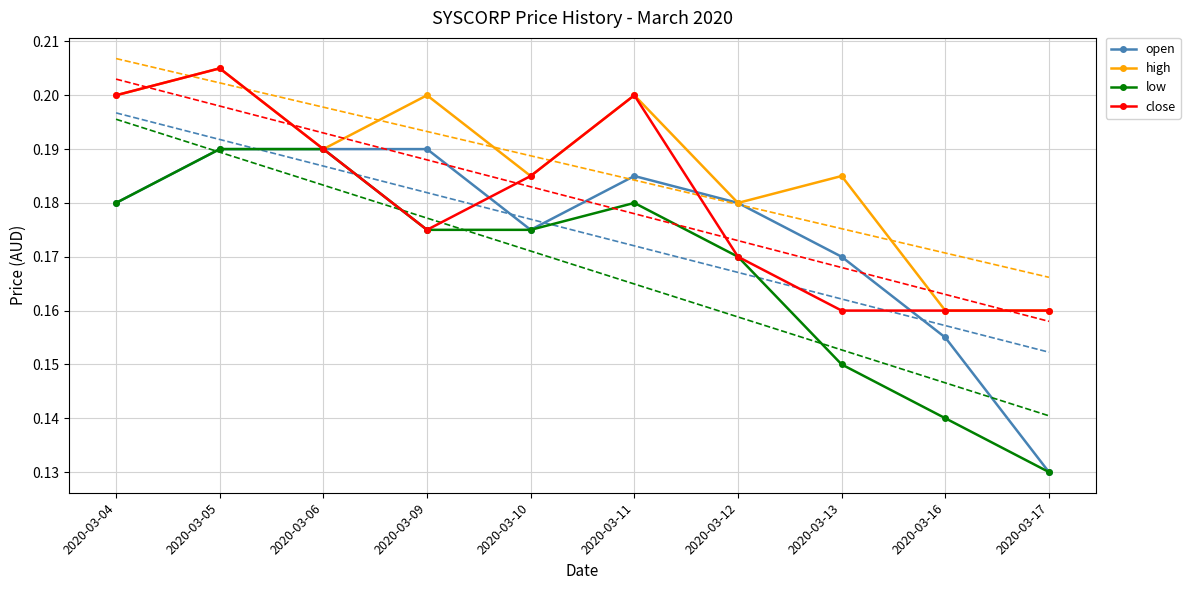

What is the value of the high point at the 3rd from the left?

0.2